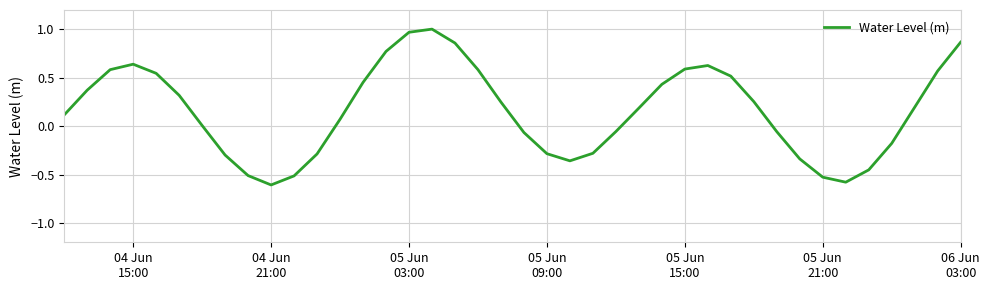

What is the minimum value shown in the chart?

-0.6